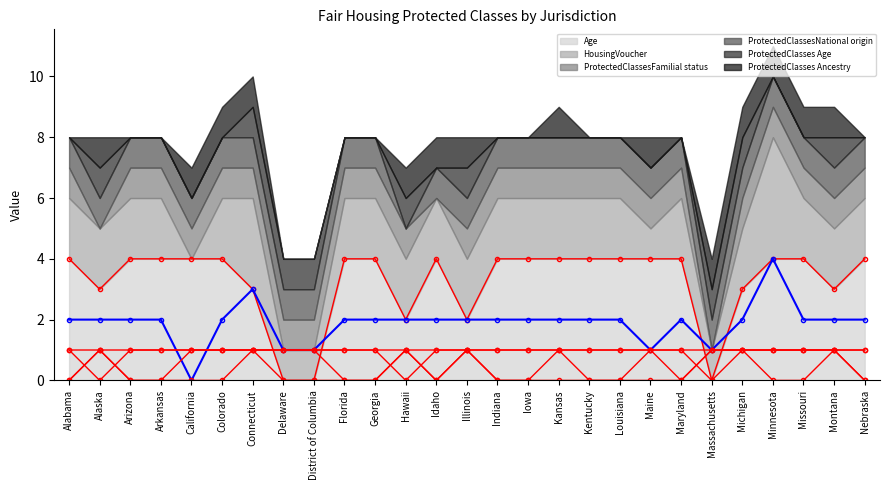

True or false: FHP_ProtectedClassesNational_origin_line has more than 0 interior local peaks.

False